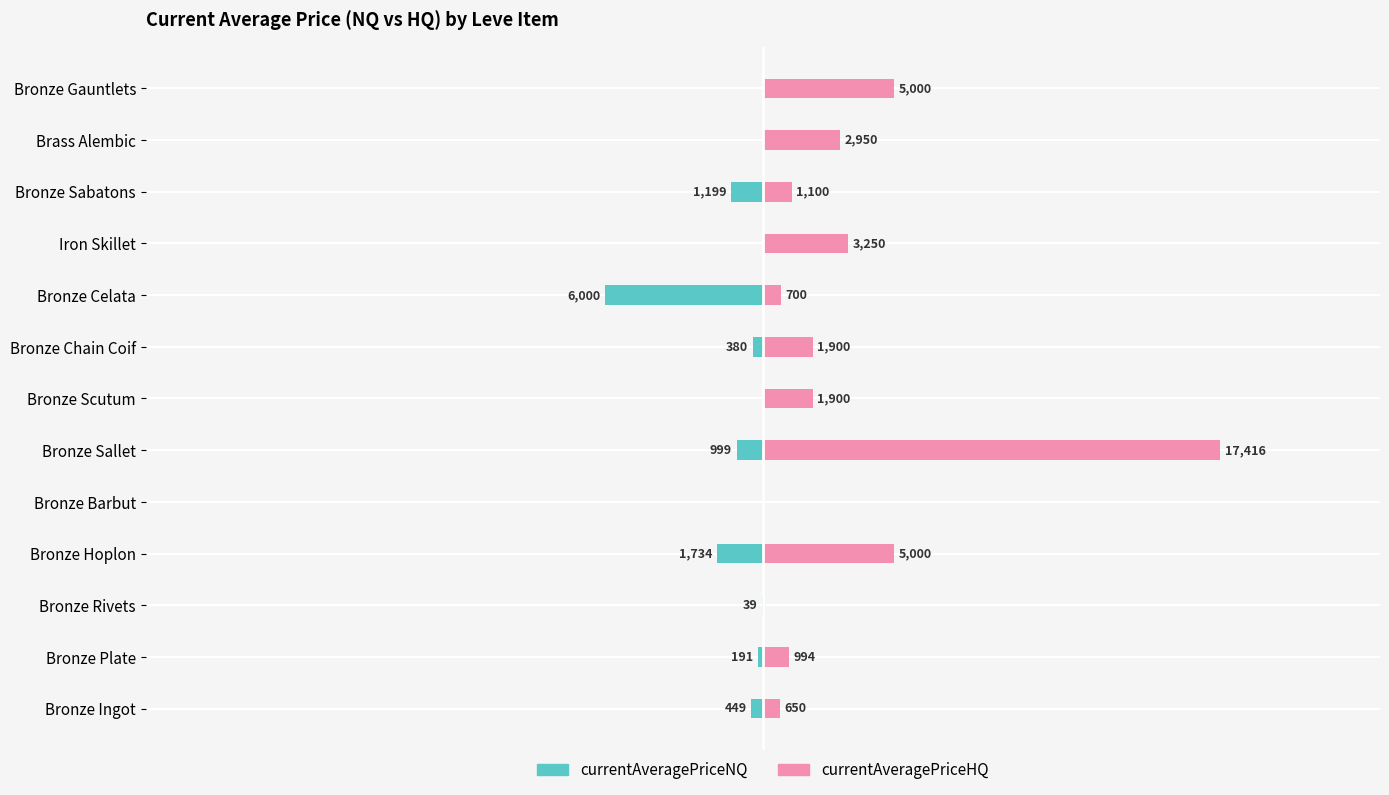

The value of currentAveragePriceNQ at Bronze Sallet is -999.0. True or false?

True